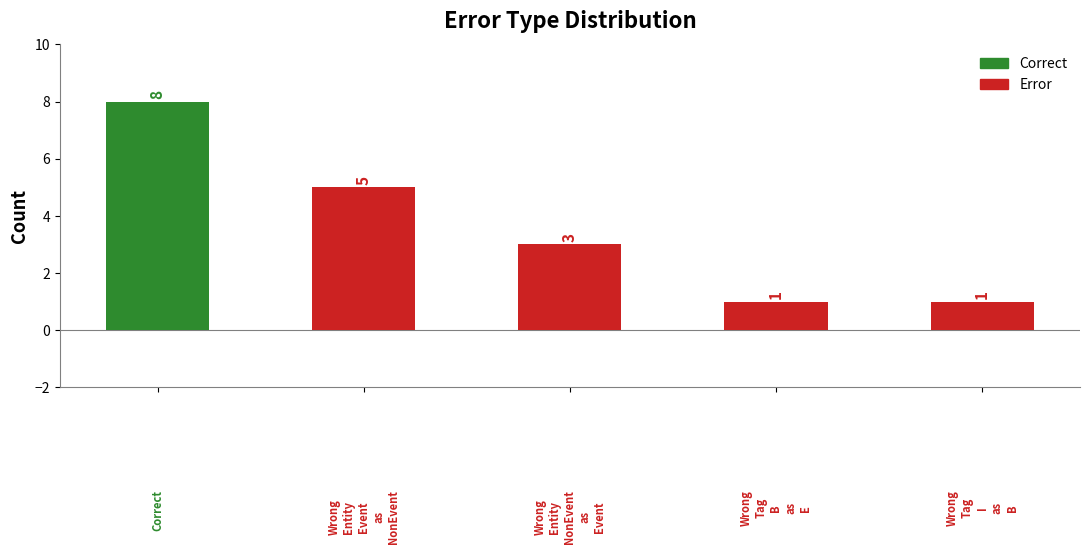

What is the value of the 5th bar from the left?

1